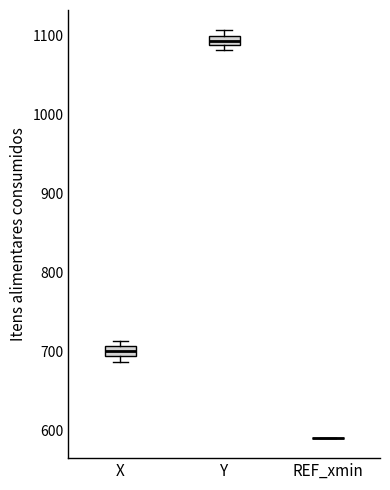

Where is the upper edge of the box for X on the y-axis? The values are not printed on the chart, so give them approximately, as read against the axis.

710